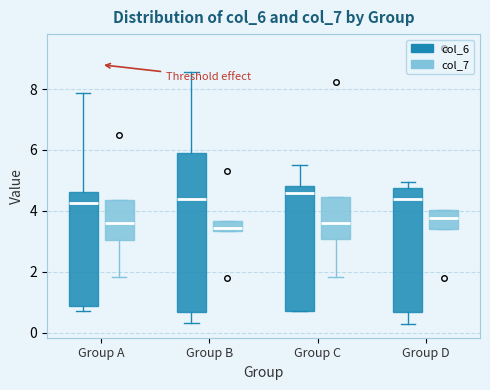

Reading left to right, transcribe this box plot: for each box, give where its median line is, the range the box spans, and where its two whiskers end, as read against the y-axis. The values are not printed on the chart, so give them approximately, as read against the axis.

Group A (col_6): median 4.2, box 0.8 to 4.6, whiskers 0.8 (just below the box's lower edge) to 7.8
Group A (col_7): median 3.6, box 3.0 to 4.4, whiskers 1.8 to 4.4
Group B (col_6): median 4.4, box 0.6 to 6.0, whiskers 0.4 to 8.6
Group B (col_7): median 3.4 (just above the box's lower edge), box 3.4 to 3.6, whiskers 3.4 to 3.6
Group C (col_6): median 4.6, box 0.6 to 4.8, whiskers 0.6 to 5.4
Group C (col_7): median 3.6, box 3.0 to 4.4, whiskers 1.8 to 4.4
Group D (col_6): median 4.4, box 0.6 to 4.8, whiskers 0.2 to 5.0
Group D (col_7): median 3.8, box 3.4 to 4.0, whiskers 3.4 to 4.0